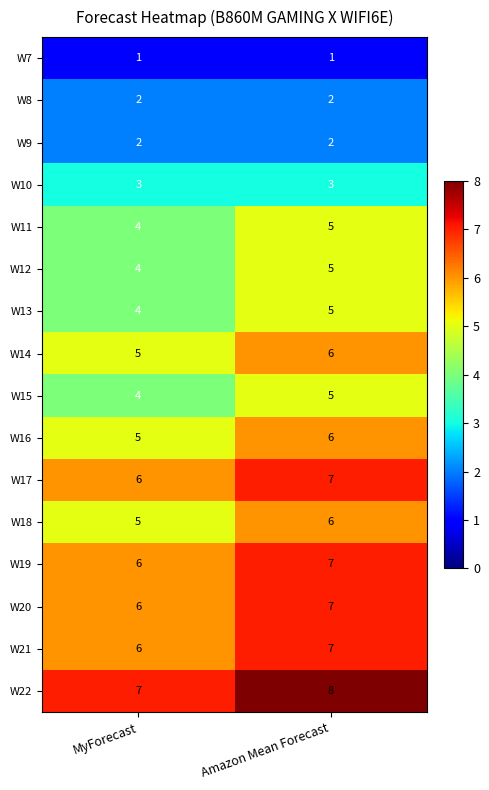

What is the minimum value for W21?

6